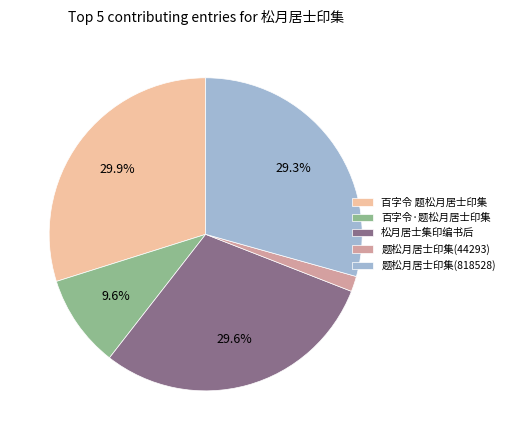

The 松月居士集印编书后 slice represents 30% of the pie. True or false?

True